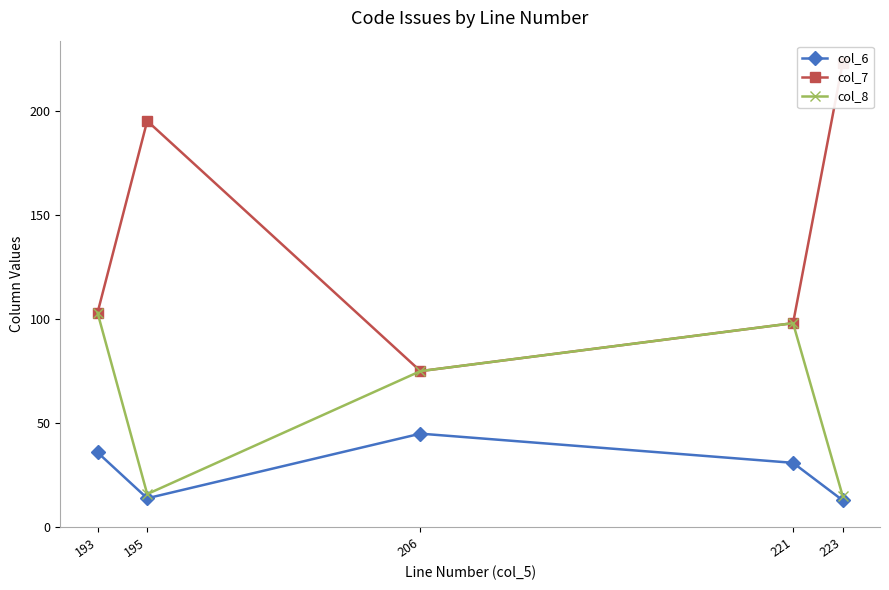

What is the difference between the maximum and minimum values in the col_6 series?

32